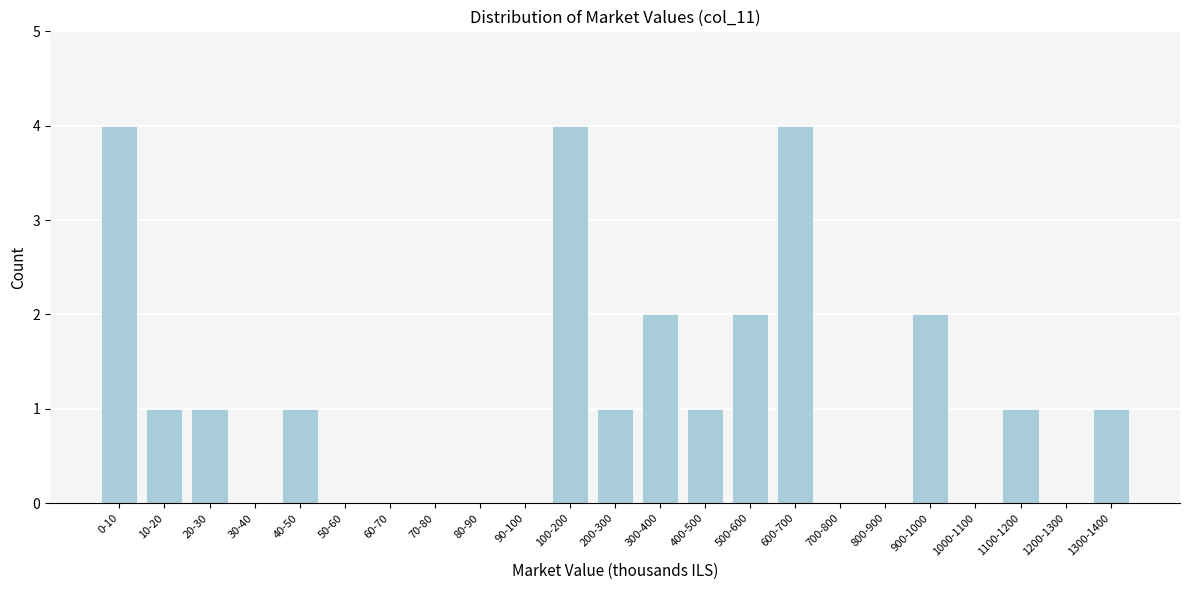

Reading left to right, what are all the values shown in this chart?

0-10=4	10-20=1	20-30=1	30-40=0	40-50=1	50-60=0	60-70=0	70-80=0	80-90=0	90-100=0	100-200=4	200-300=1	300-400=2	400-500=1	500-600=2	600-700=4	700-800=0	800-900=0	900-1000=2	1000-1100=0	1100-1200=1	1200-1300=0	1300-1400=1